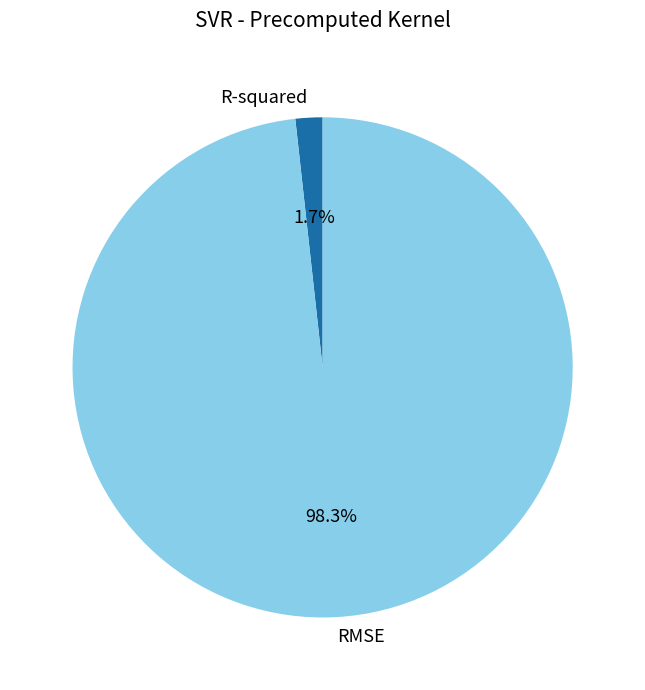

To the nearest percent, what percentage of the pie is RMSE?

98%